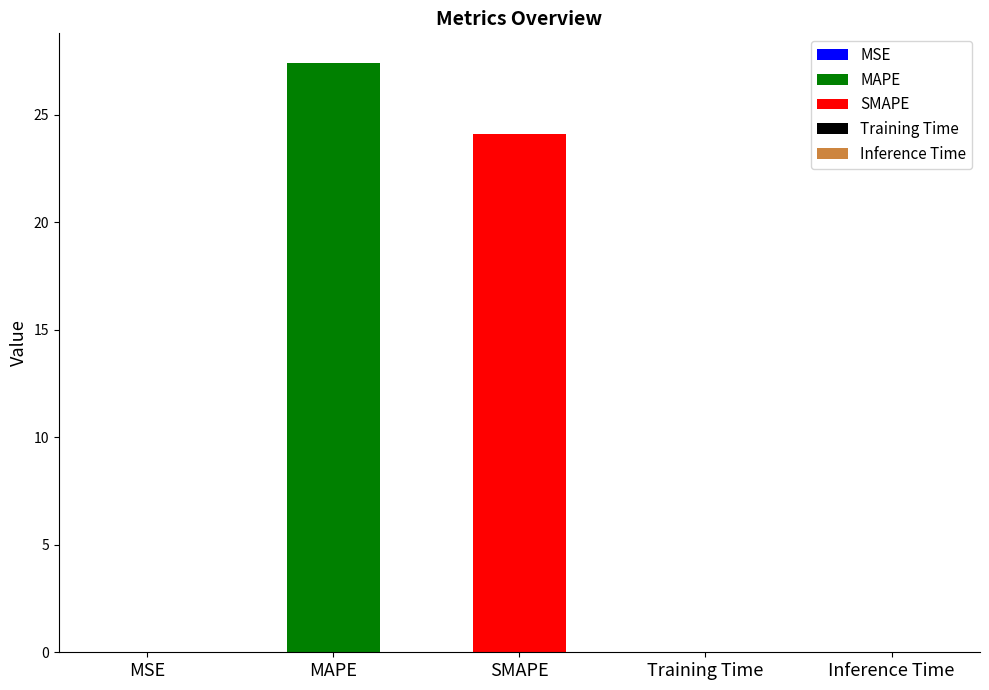

What is the average value?

10.3